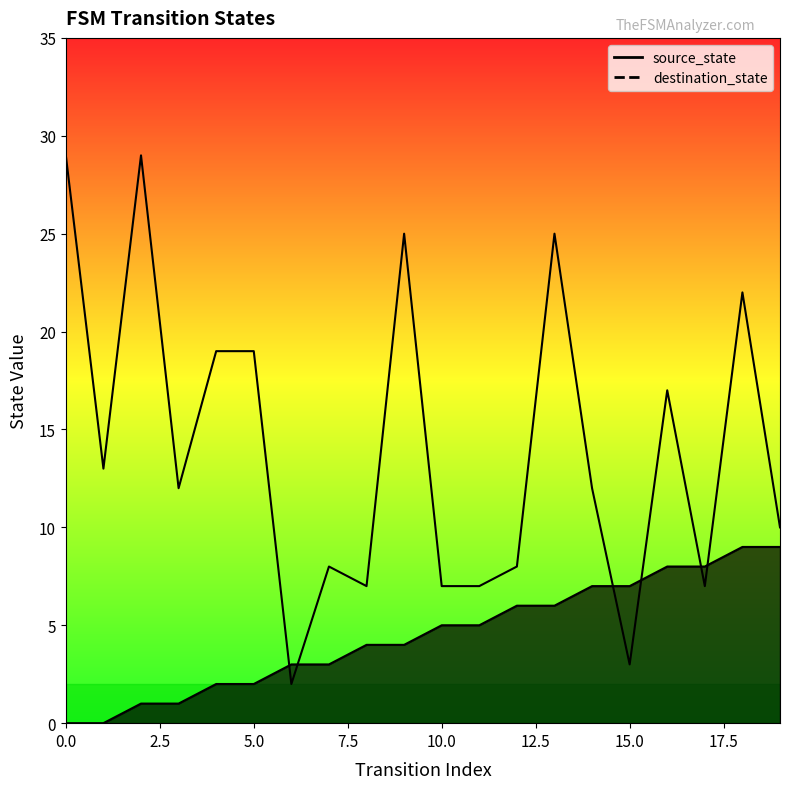

What is the difference between the maximum and minimum values in the source_state series?

9